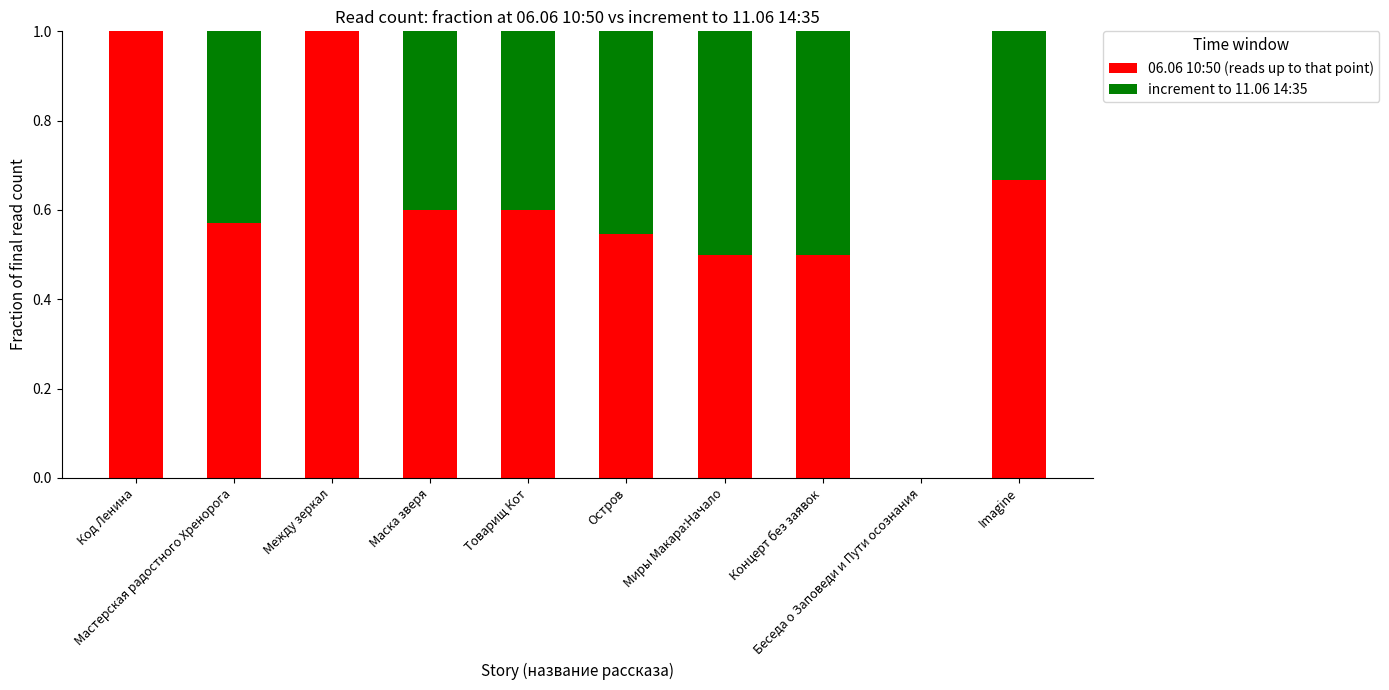

What is the maximum value for 06.06 10:50 (reads up to that point)?

1.0